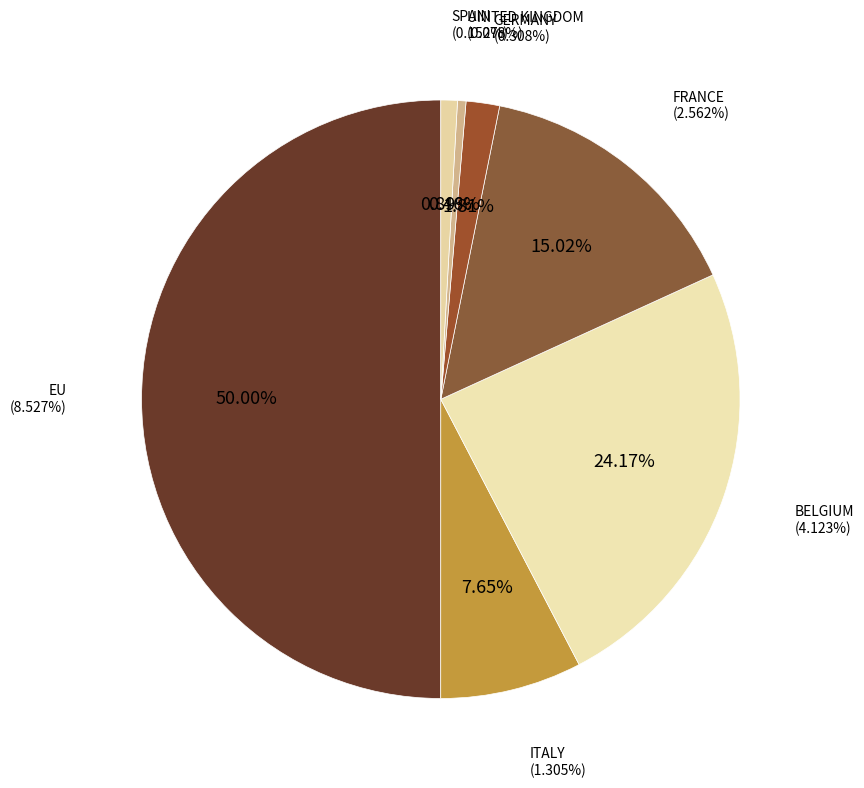

Does UNITED KINGDOM represent more than half of the total?

No